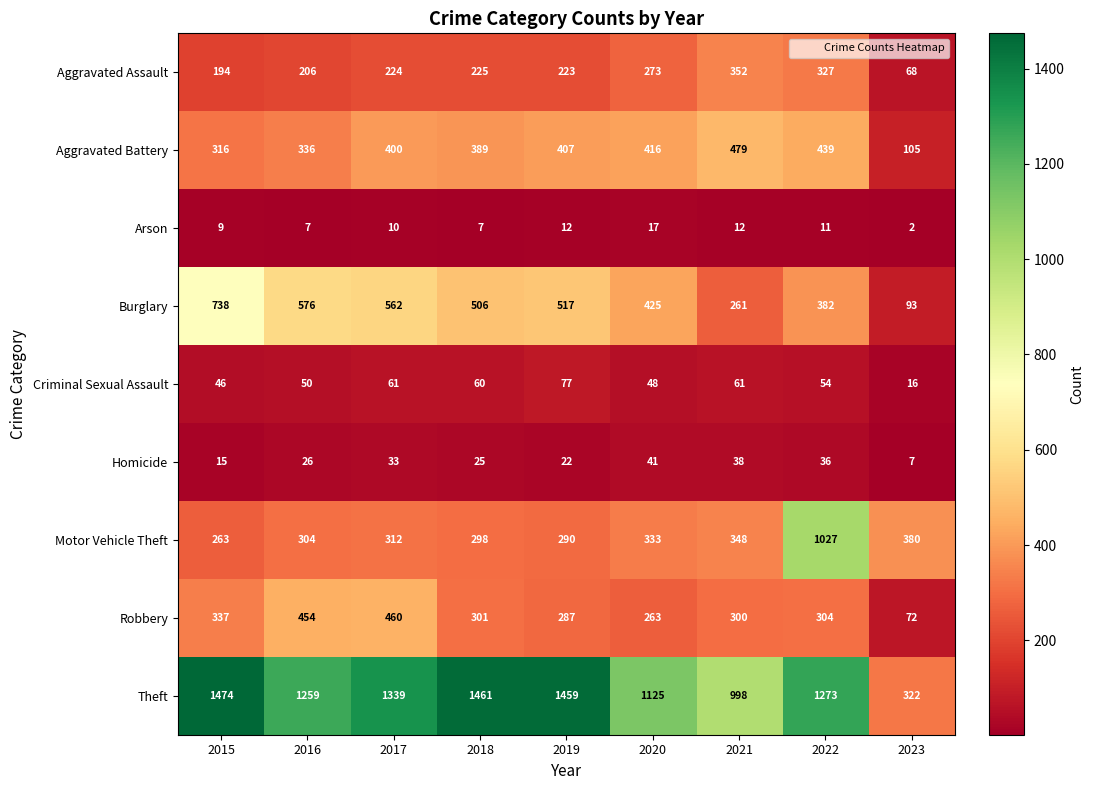

Rank the series at 2022 from highest to lowest value.

Theft, Motor Vehicle Theft, Aggravated Battery, Burglary, Aggravated Assault, Robbery, Criminal Sexual Assault, Homicide, Arson